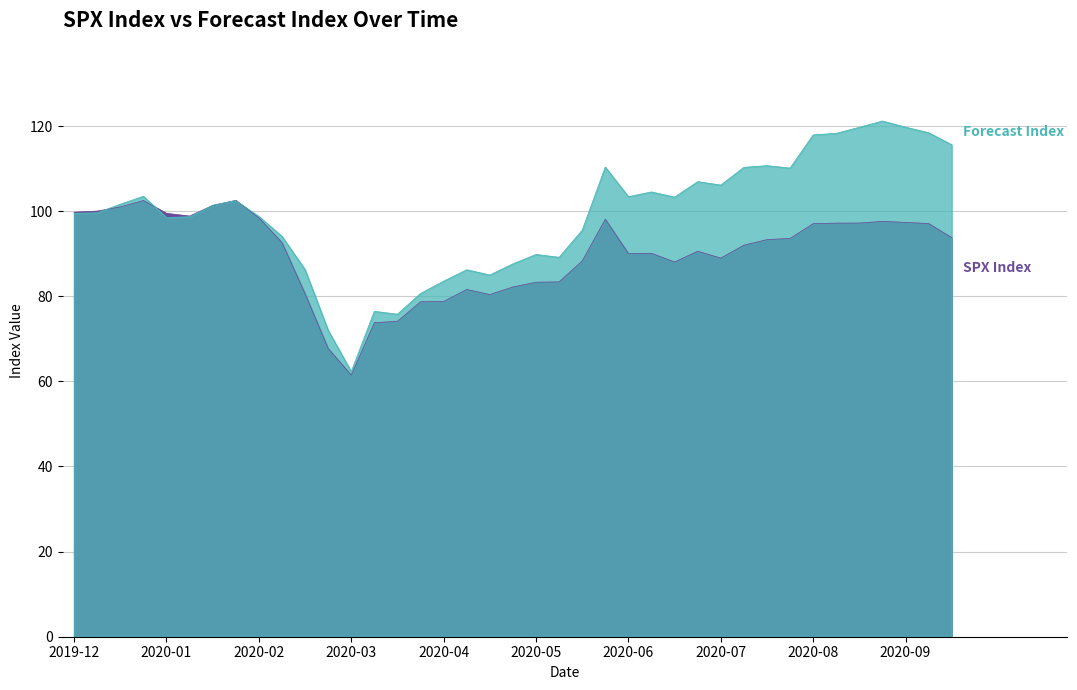

Which label corresponds to the largest value in the chart?

2020-08-31